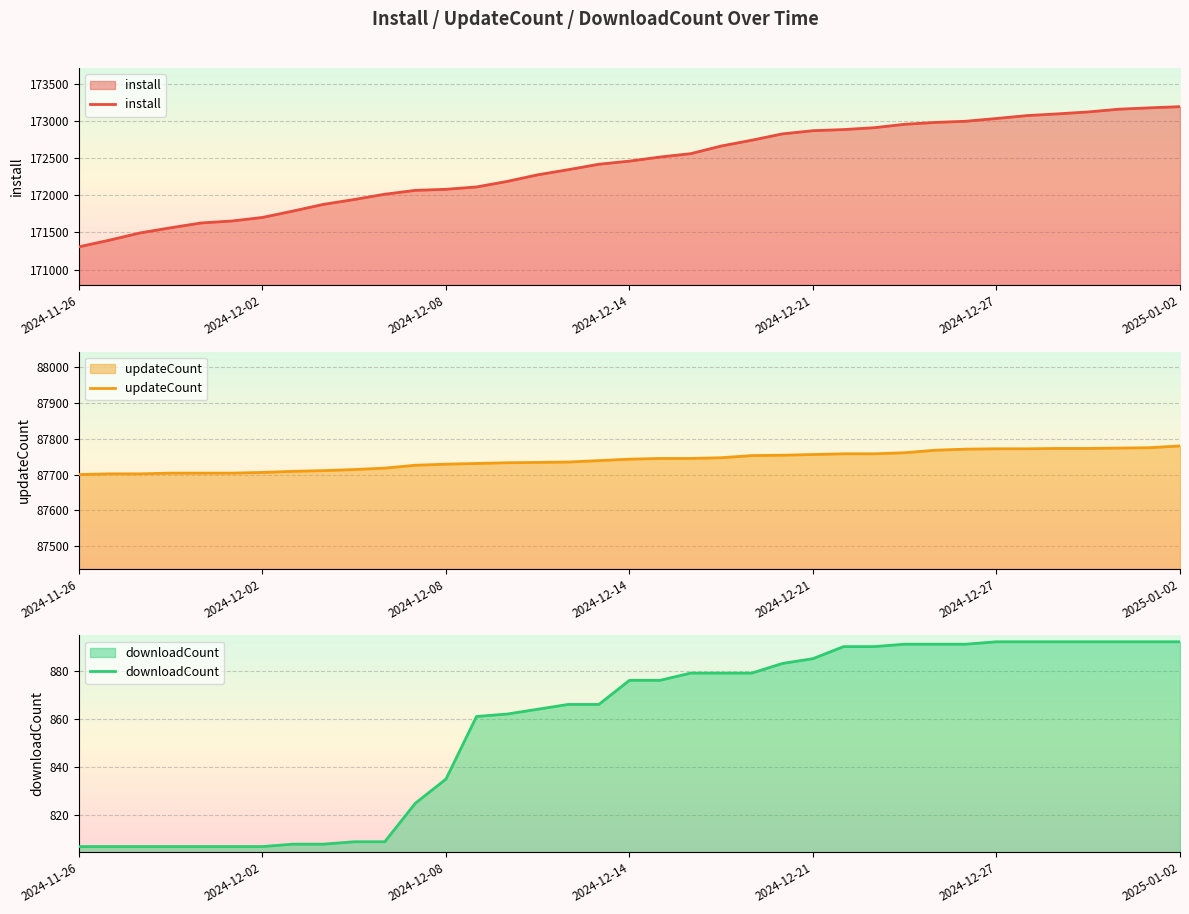

True or false: updateCount has a value of 87718 at 10.

True